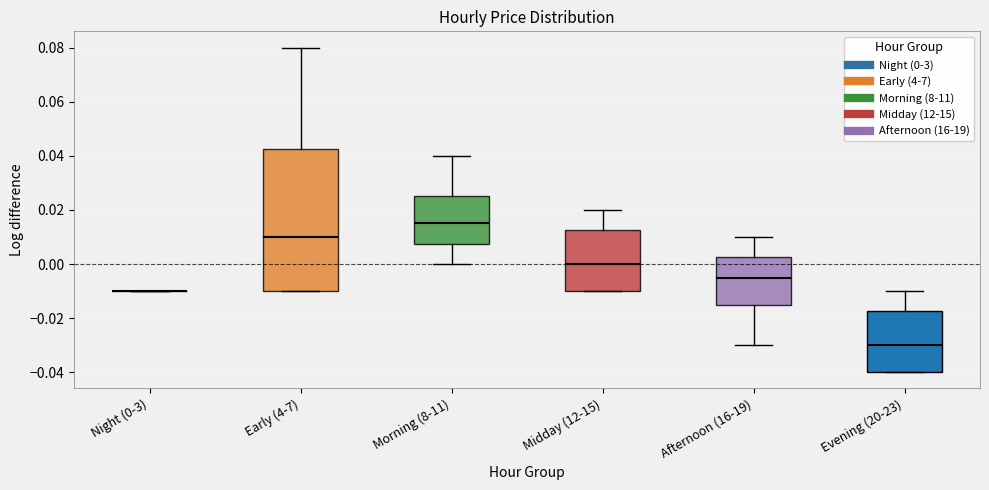

Reading left to right, transcribe this box plot: for each box, give where its median line is, the range the box spans, and where its two whiskers end, as read against the y-axis. The values are not printed on the chart, so give them approximately, as read against the axis.

Night (0-3): box collapsed to a line at -0.010, whiskers -0.010 to -0.010
Early (4-7): median 0.010, box -0.010 to 0.042, whiskers -0.010 to 0.080
Morning (8-11): median 0.016, box 0.008 to 0.026, whiskers 0.000 to 0.040
Midday (12-15): median 0.000, box -0.010 to 0.012, whiskers -0.010 to 0.020
Afternoon (16-19): median -0.004, box -0.014 to 0.002, whiskers -0.030 to 0.010
Evening (20-23): median -0.030, box -0.040 to -0.018, whiskers -0.040 to -0.010